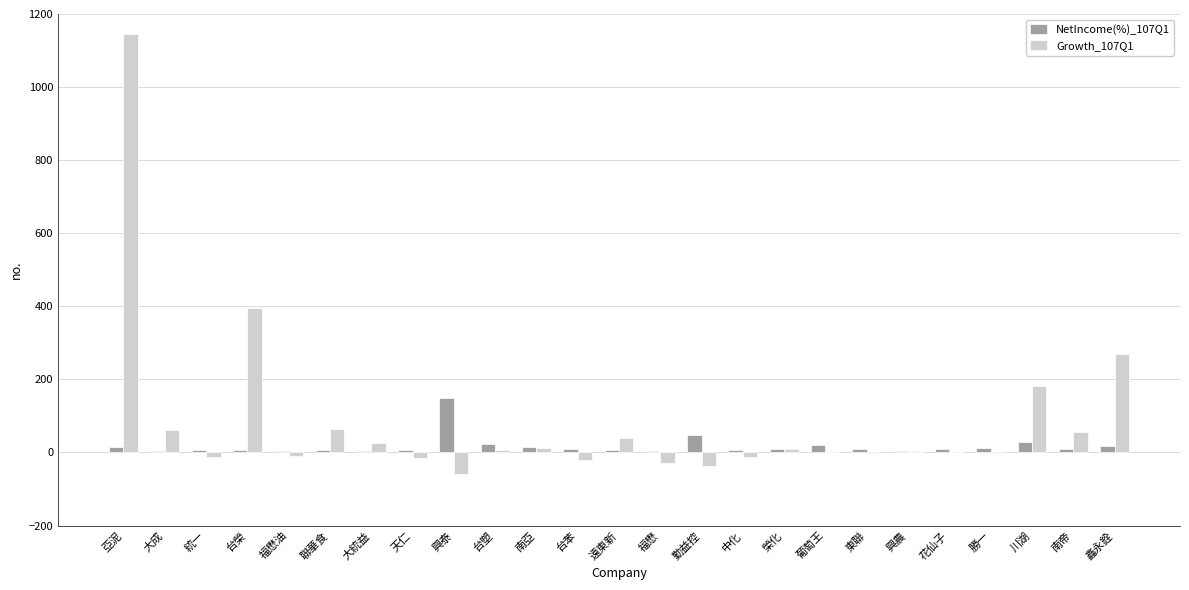

What is the sum of all Growth_107Q1 values?

2077.2